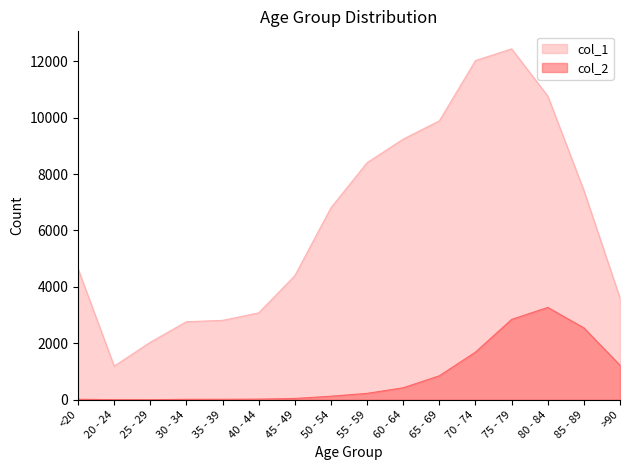

Rank the categories by col_1 value from lowest to highest.

20 - 24, 25 - 29, 30 - 34, 35 - 39, 40 - 44, >90, 45 - 49, <20, 50 - 54, 85 - 89, 55 - 59, 60 - 64, 65 - 69, 80 - 84, 70 - 74, 75 - 79